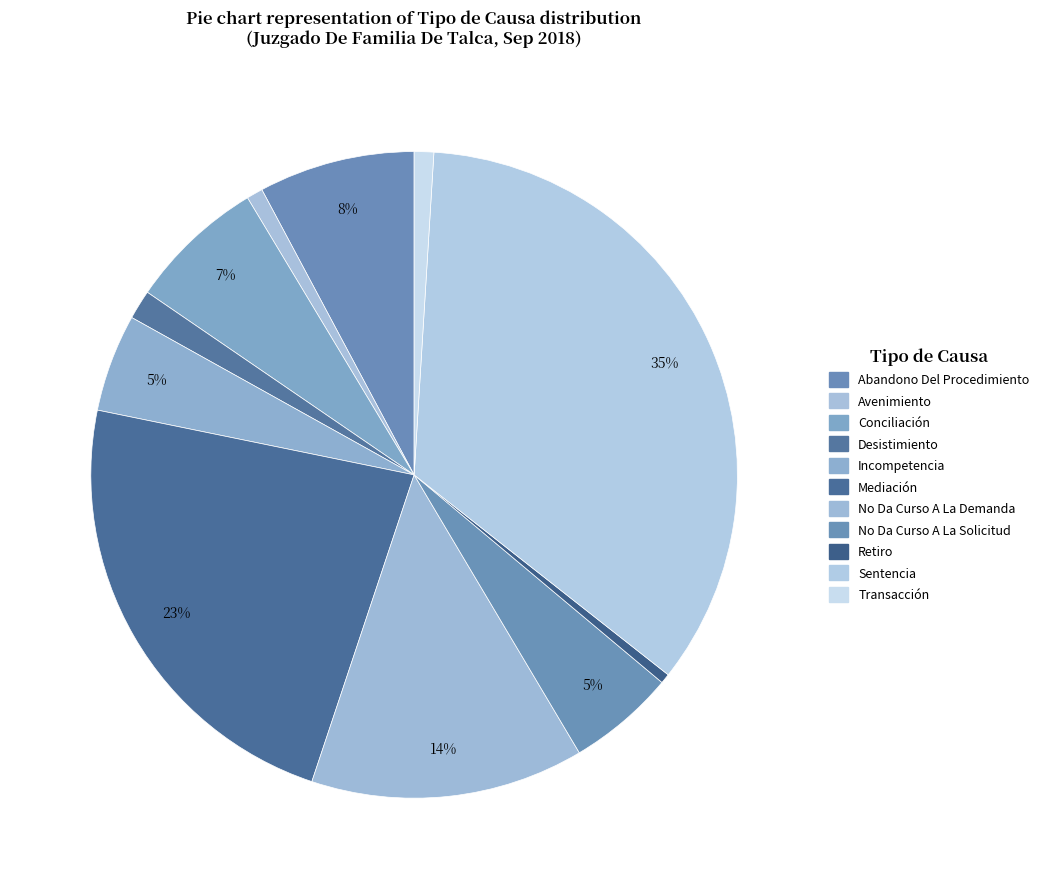

Count the number of slices in the pie.

11